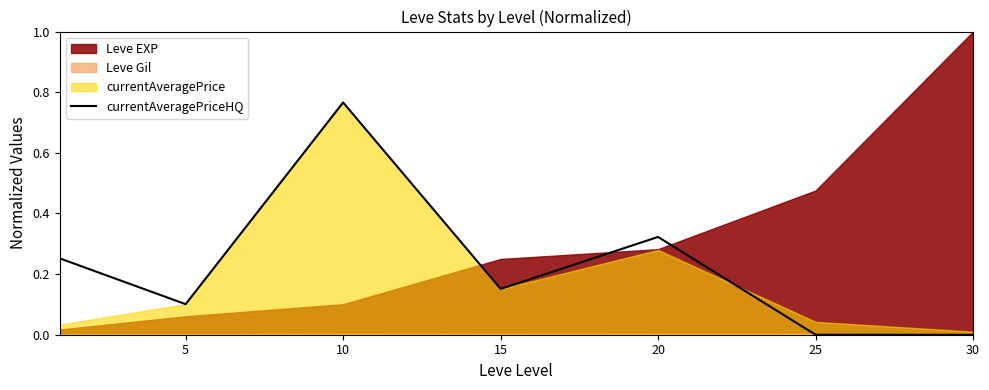

Is it true that the value at 15 is 0.1?

False